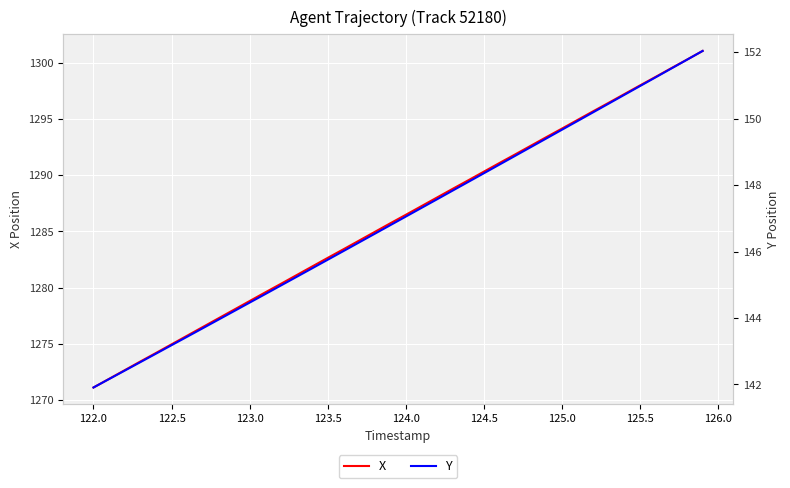

What is the sum of all Y values?

5877.6